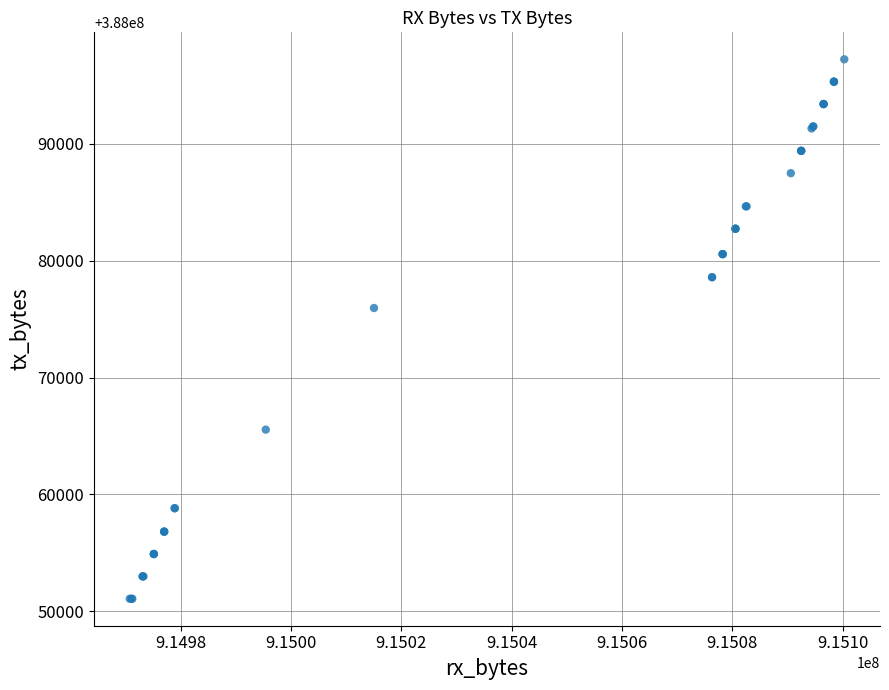

What Y value in the scatter plot is closest to 388074153?

388075954